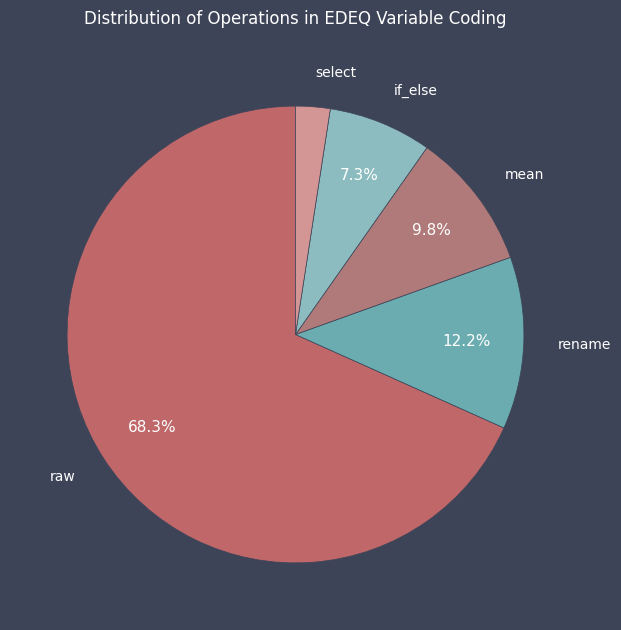

How many segments does this pie chart have?

5